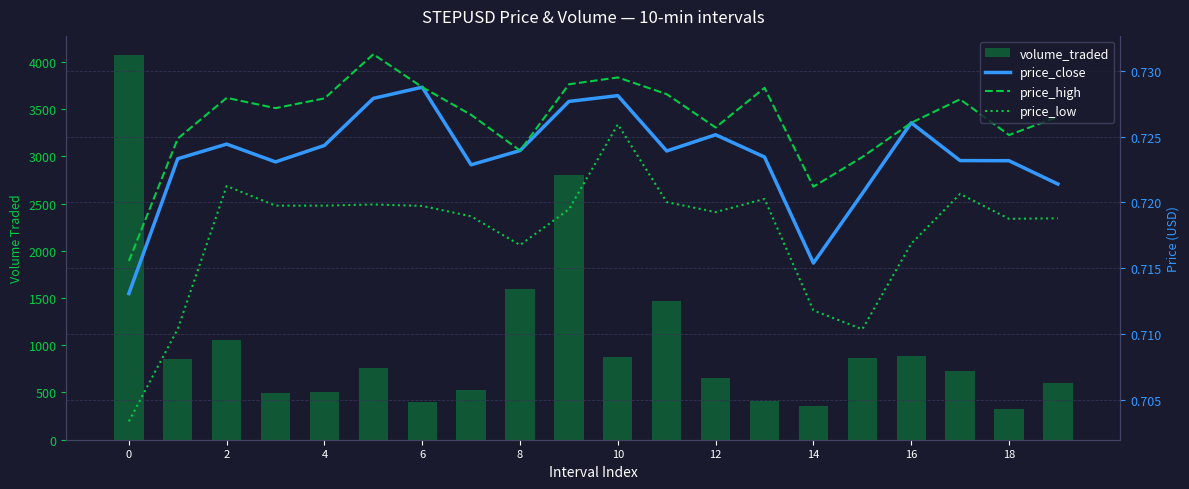

What is the value of the volume_traded bar at the 8th from the left?

521.2